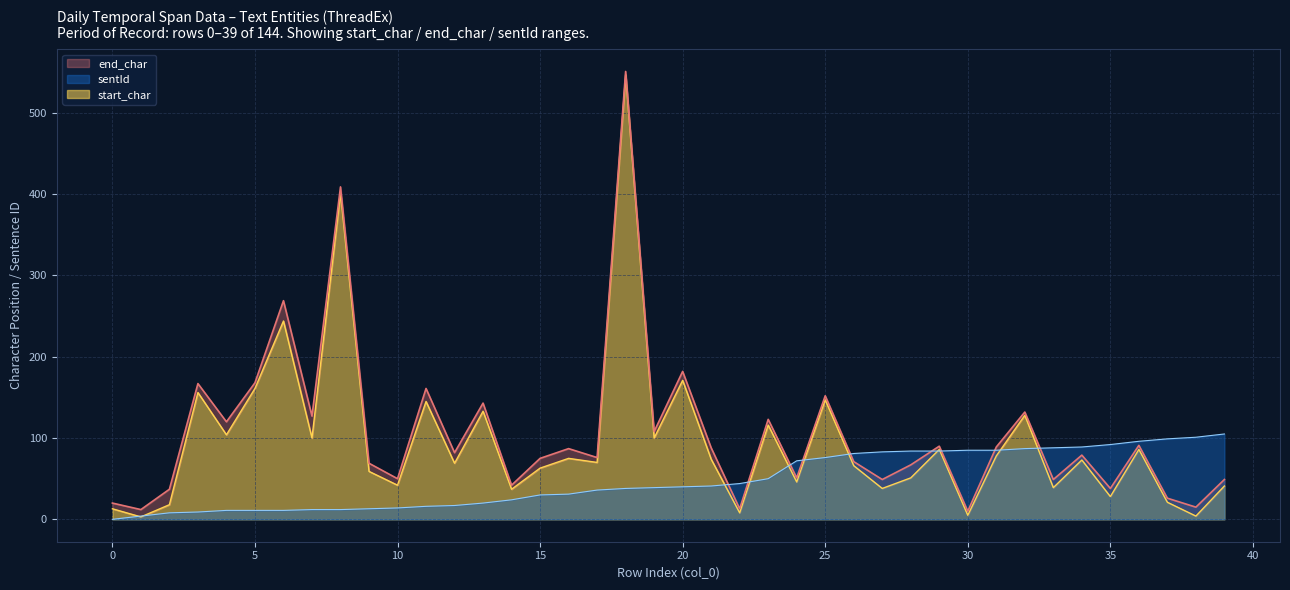

True or false: start_char has a value of 276 at 8.

False